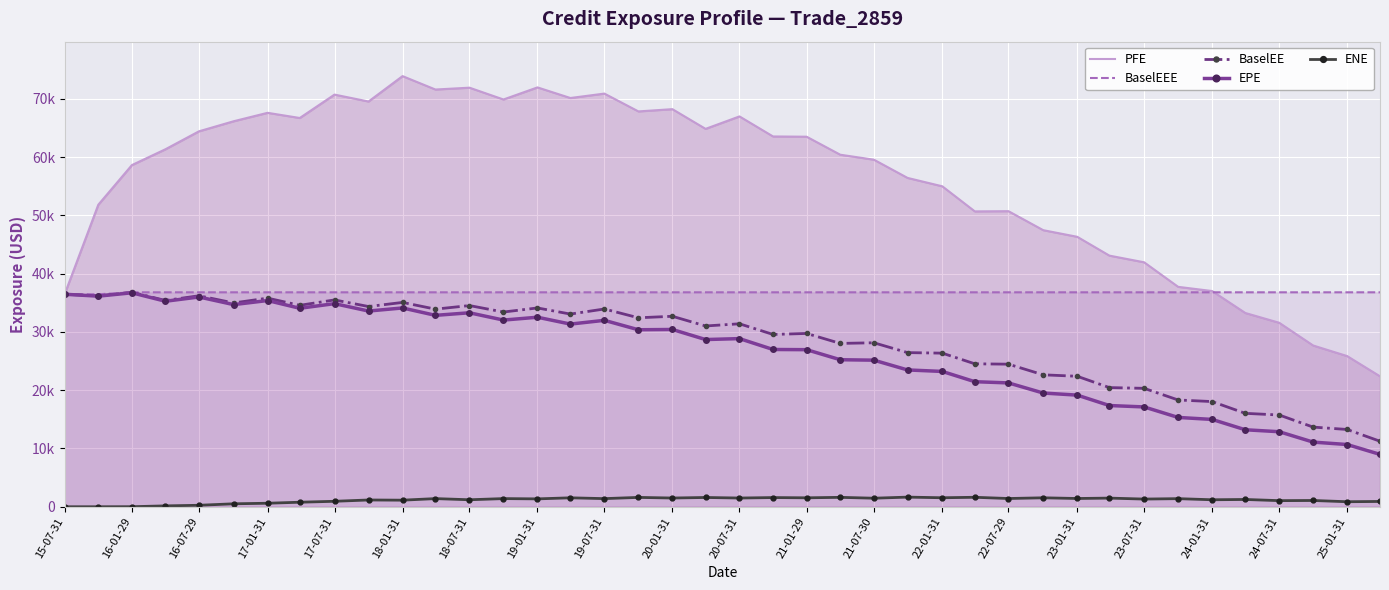

What is the difference between the maximum and second lowest values in the BaselEE series?

23533.0